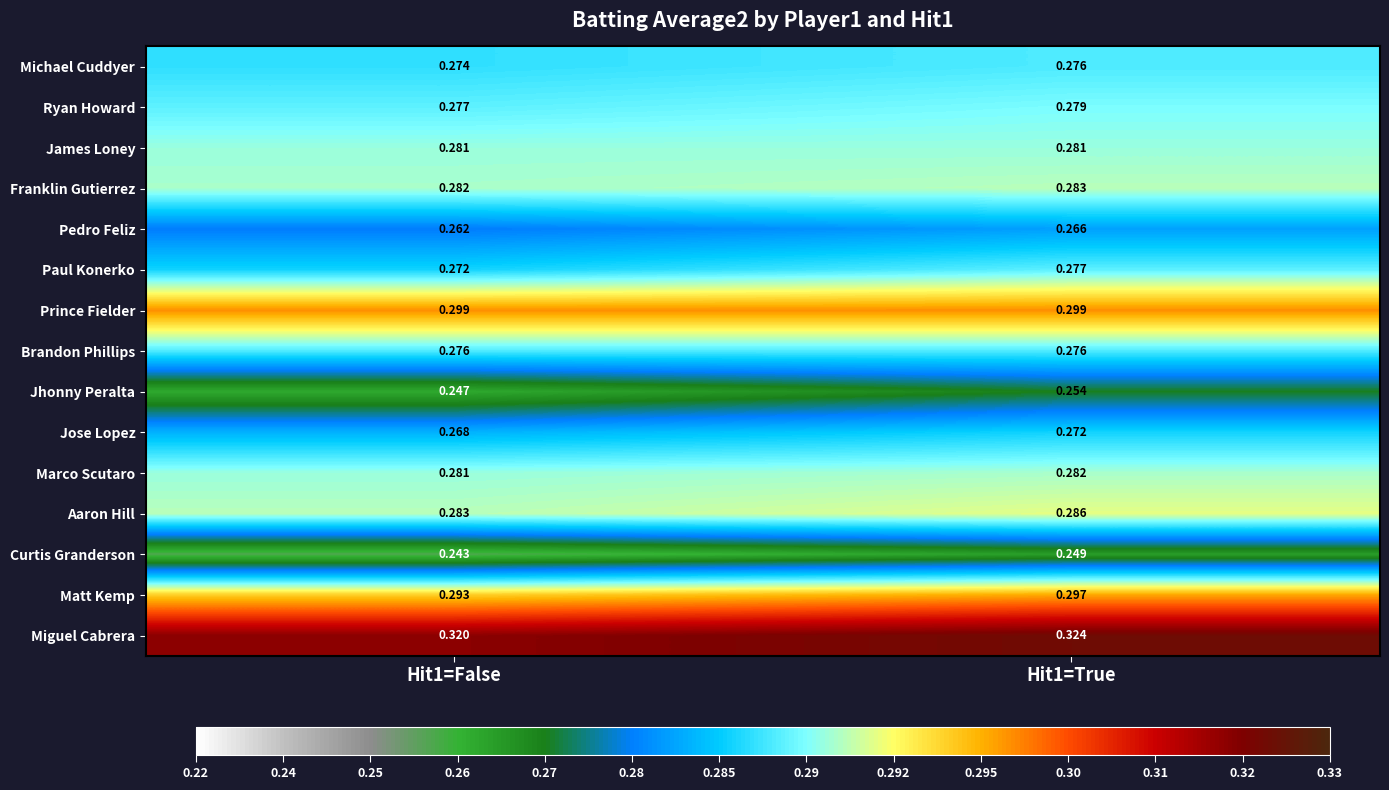

Which series has the largest range (max minus min)?

Jhonny Peralta